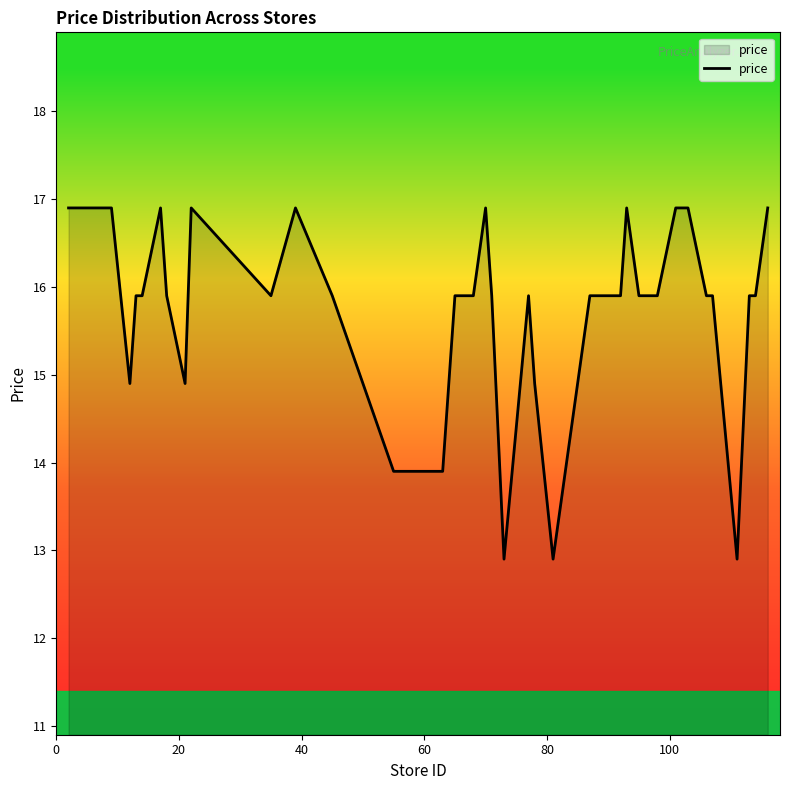

What is the greatest value displayed?

16.9